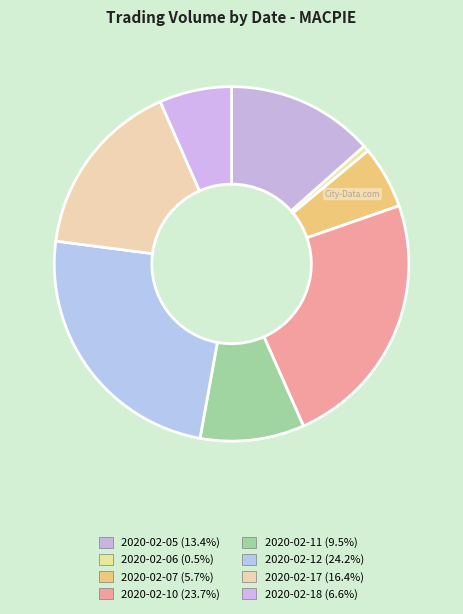

What is the largest slice in the pie chart?

2020-02-12